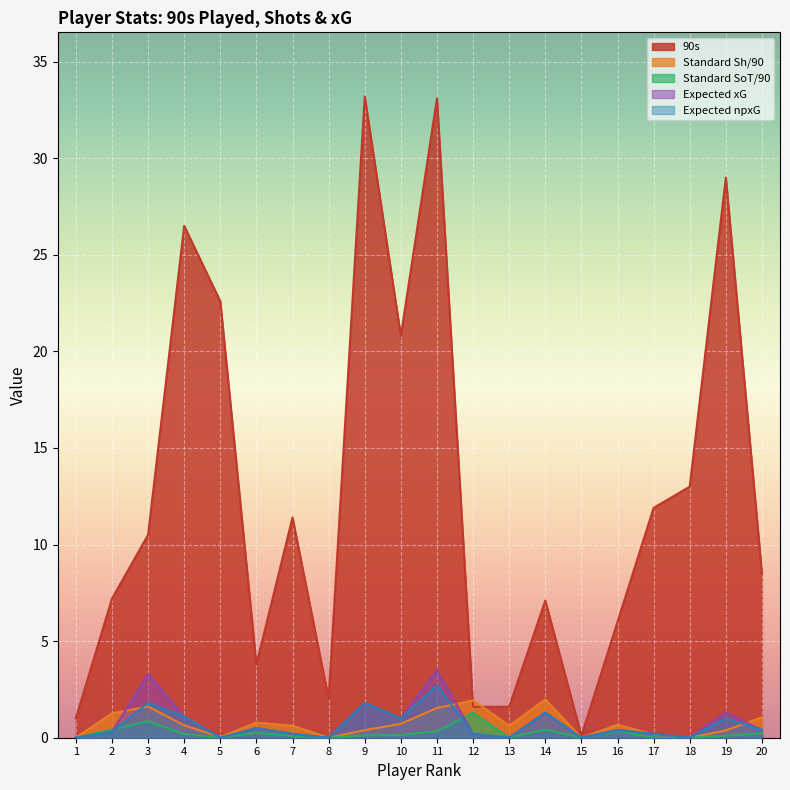

At which label is Expected xG closest to 1?

10